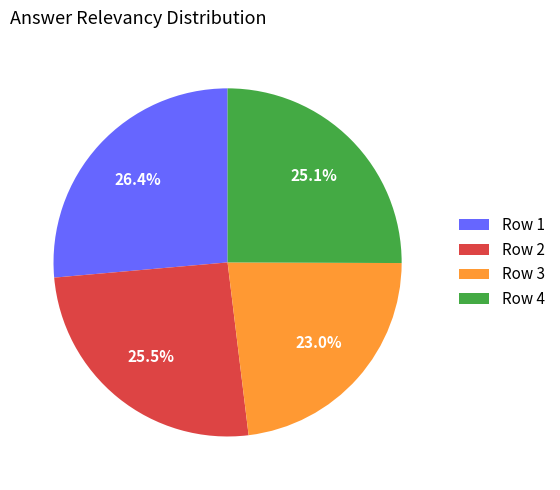

Which category has the biggest portion of the pie?

Row 1